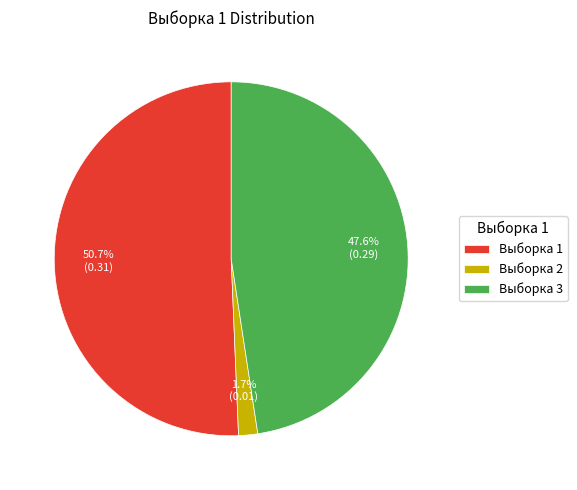

Which category has the biggest portion of the pie?

Выборка 1